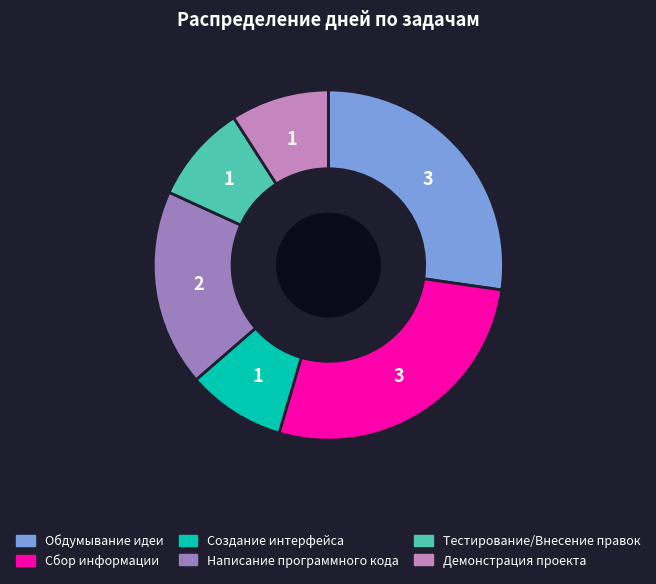

Is the sum of Тестирование/Внесение правок and Демонстрация проекта greater than half?

No